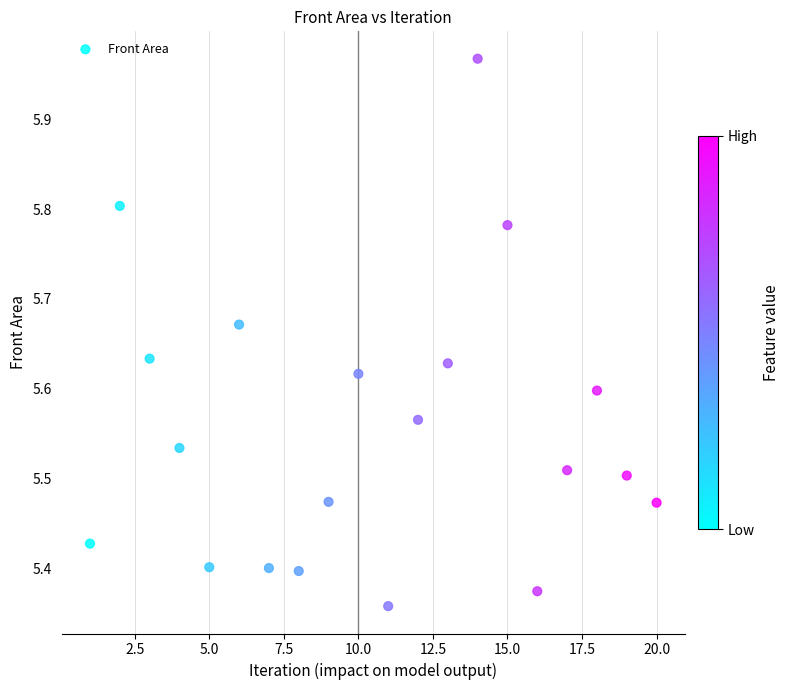

What is the range of X values (max minus min)?

19.0